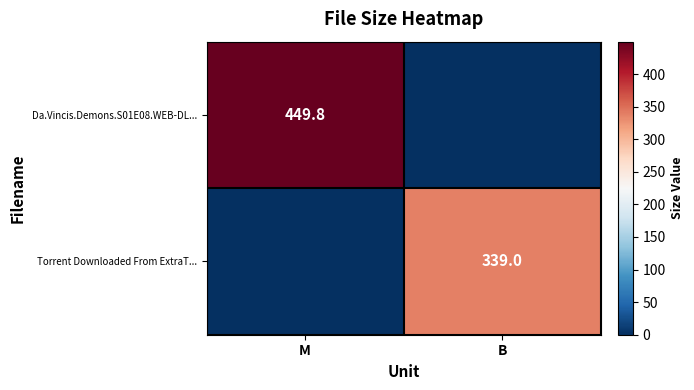

Which has a higher value, M or B?

M